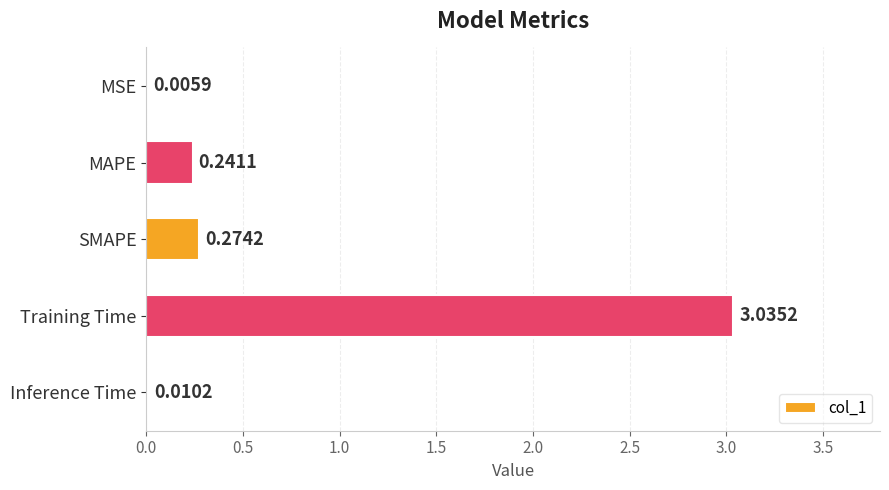

Which has a higher value, SMAPE or MSE?

SMAPE